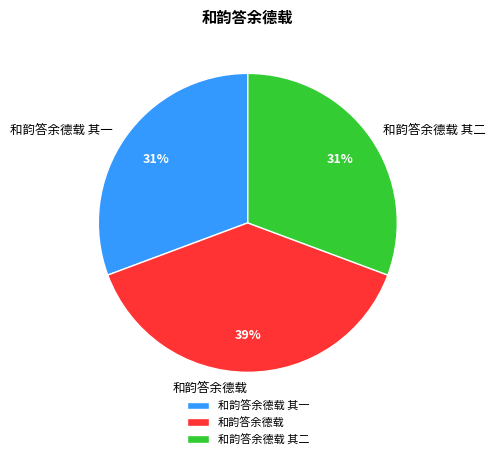

Does 和韵答余德载 其一 represent more than half of the total?

No